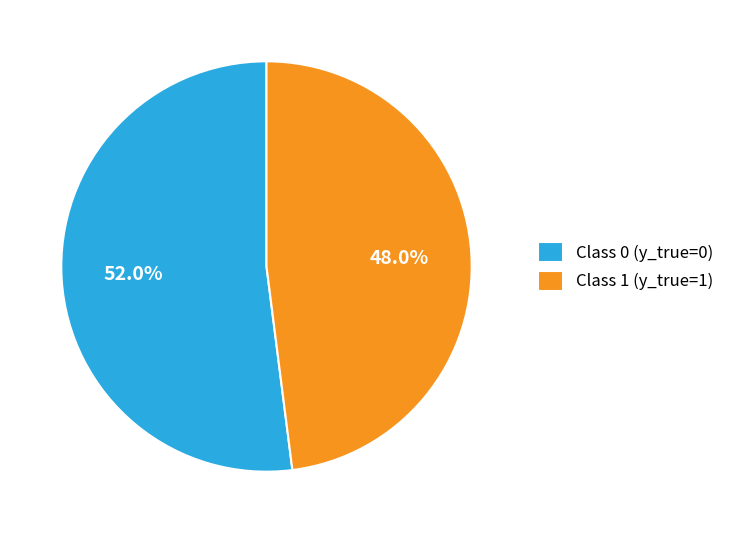

Does Class 0 (y_true=0) account for over 50% of the chart?

Yes